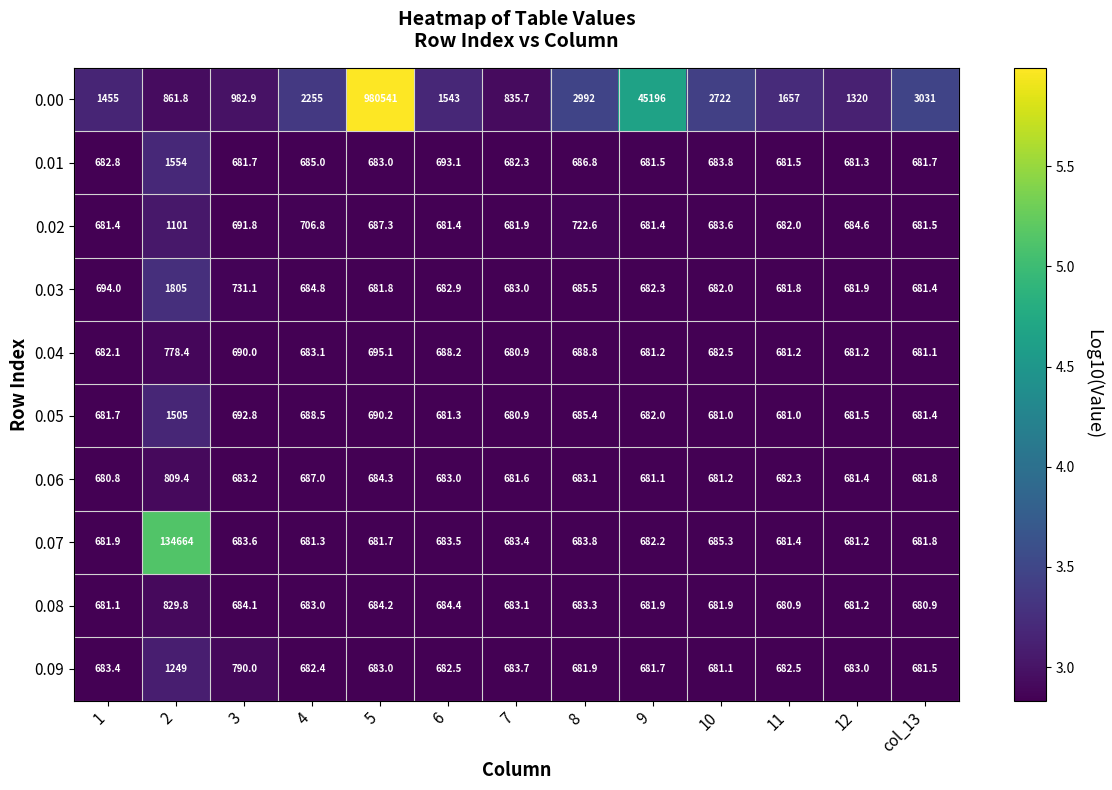

Where is 0.08 nearest to the value 755?

6